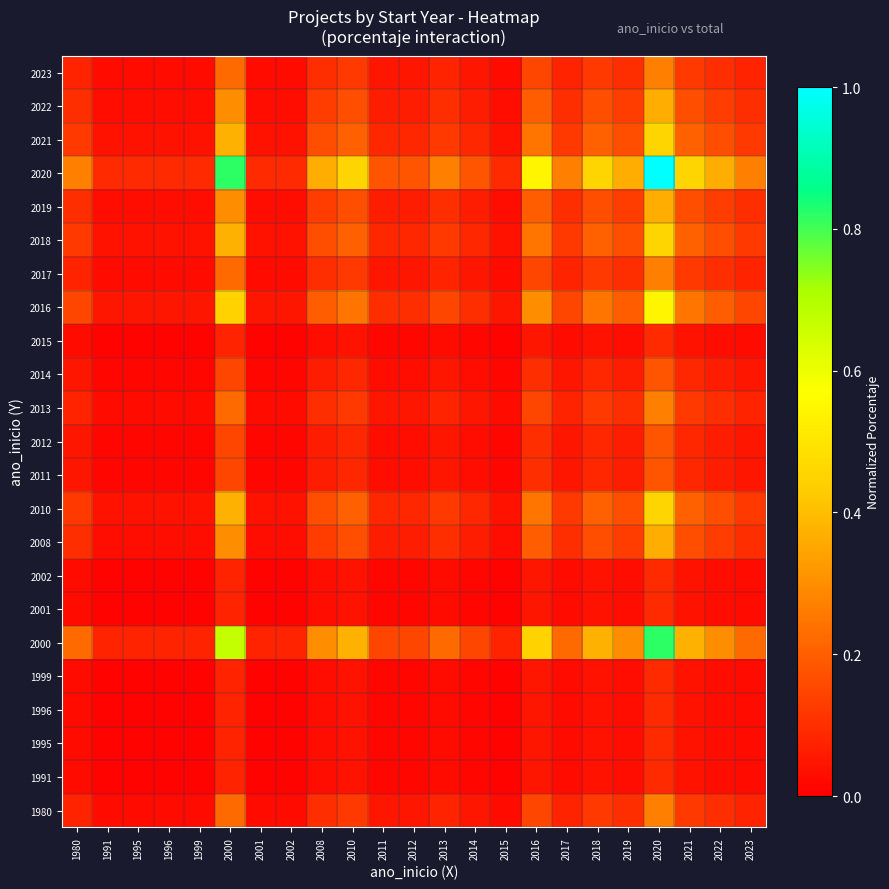

At which category does the chart reach its peak across all series?

2020